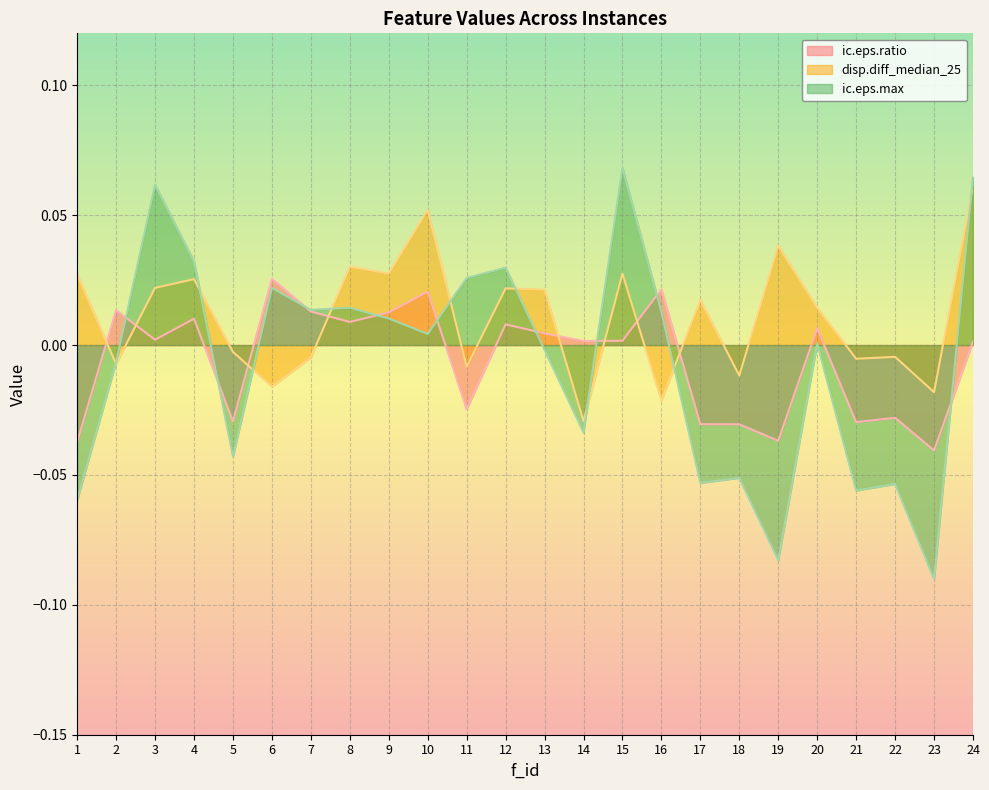

At which category is the sum across all series the highest?

24